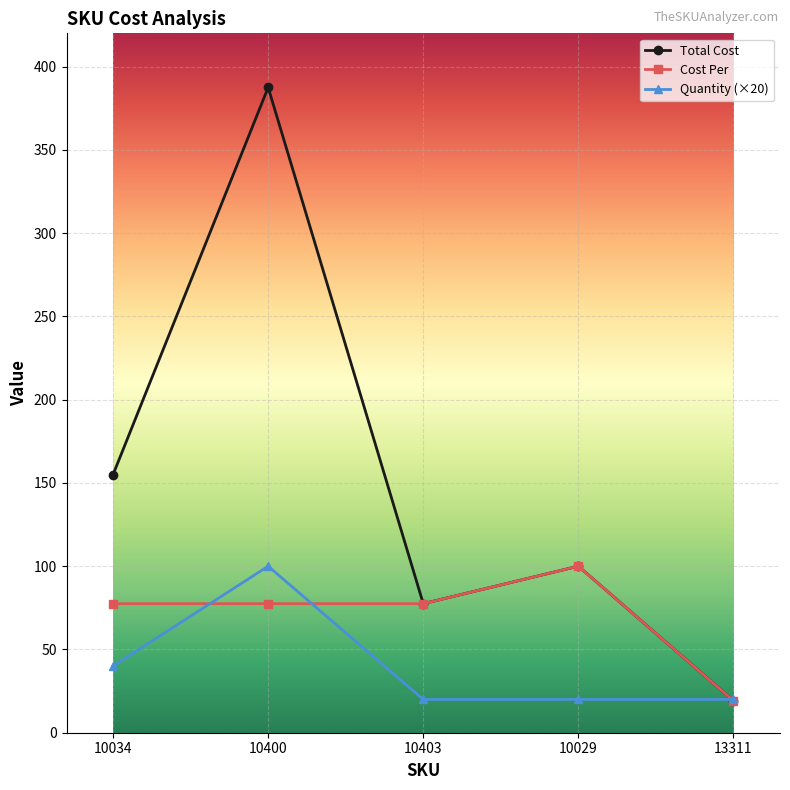

What is the average value of the Total Cost series?

147.8